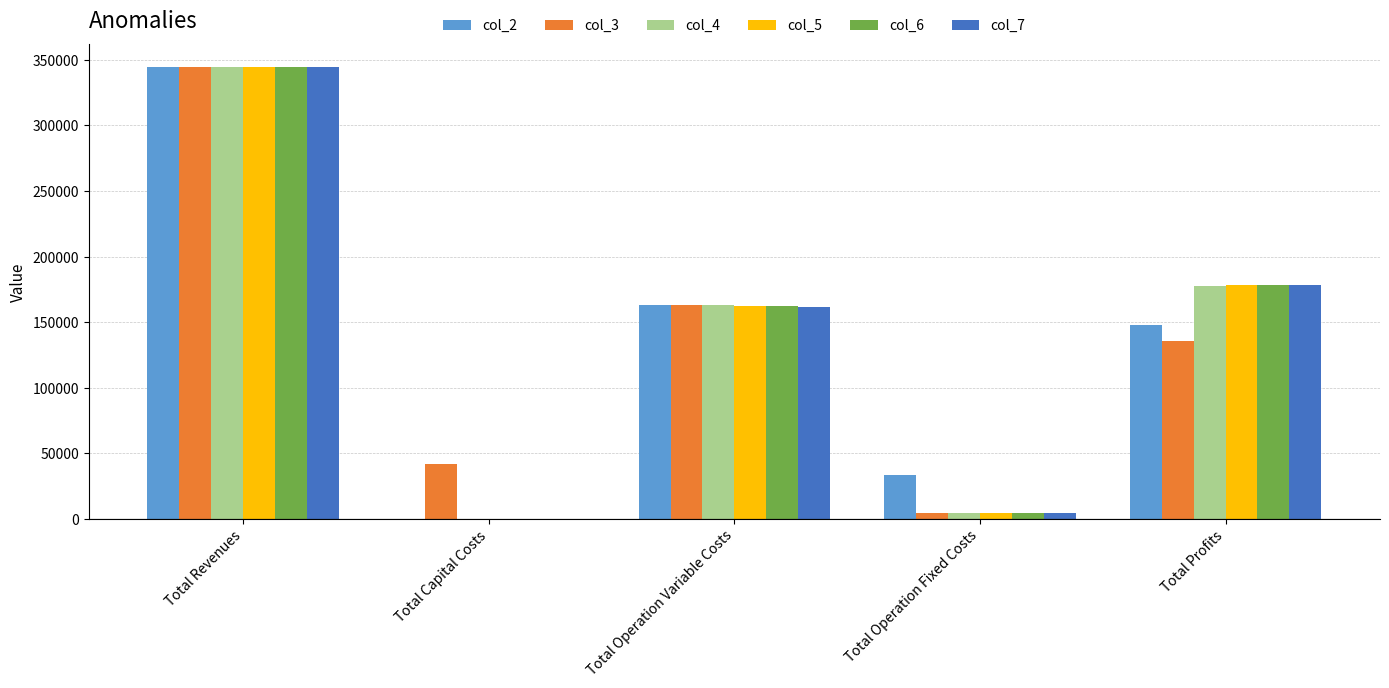

How many data points in col_2 are above 147851?

3